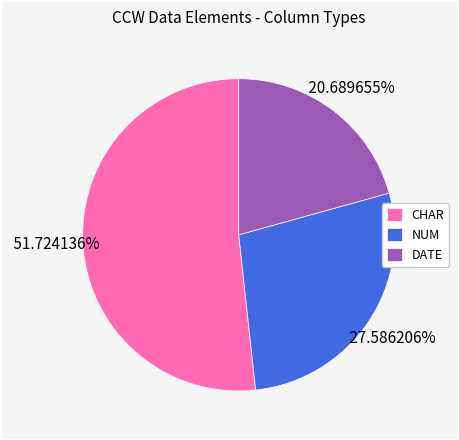

Does CHAR account for over 50% of the chart?

Yes